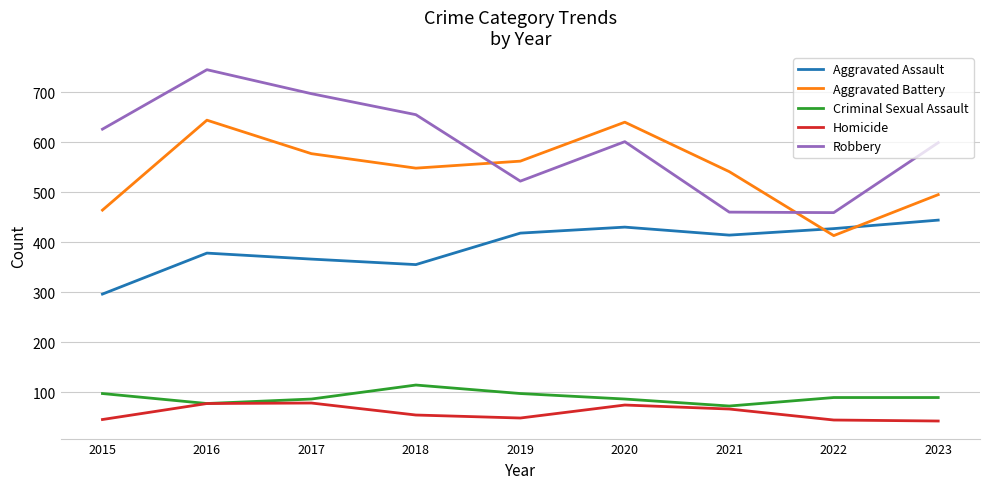

List the series in order of their peak value, lowest first.

Homicide, Criminal Sexual Assault, Aggravated Assault, Aggravated Battery, Robbery